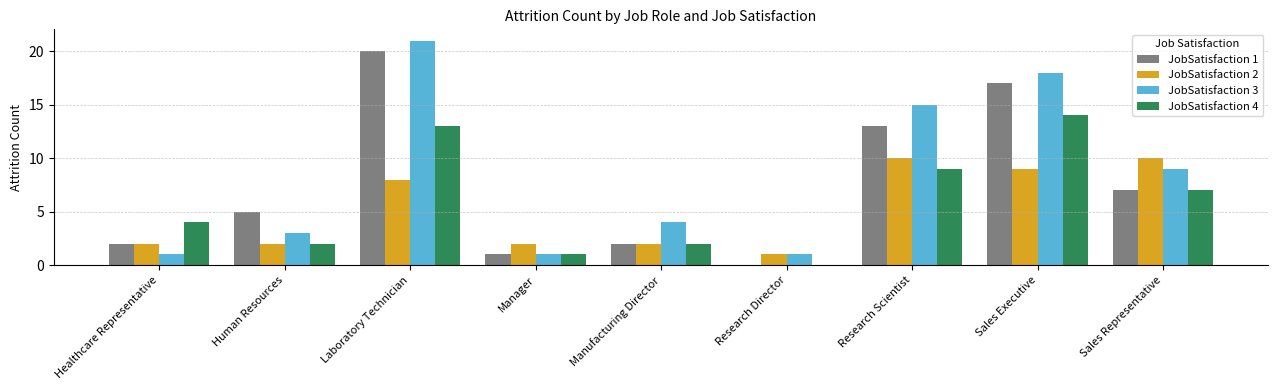

Count the JobSatisfaction 3 values in the range 1 to 15.

7